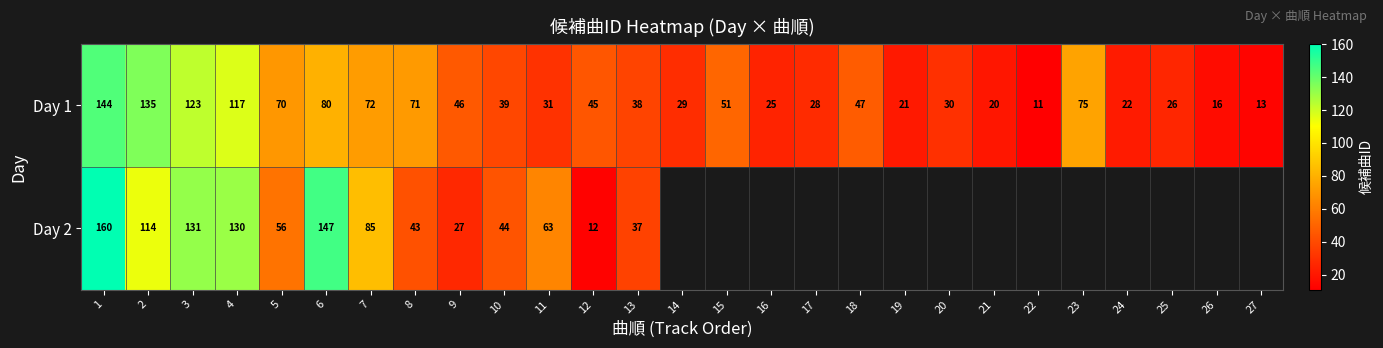

At how many categories does at least one series exceed 157?

1